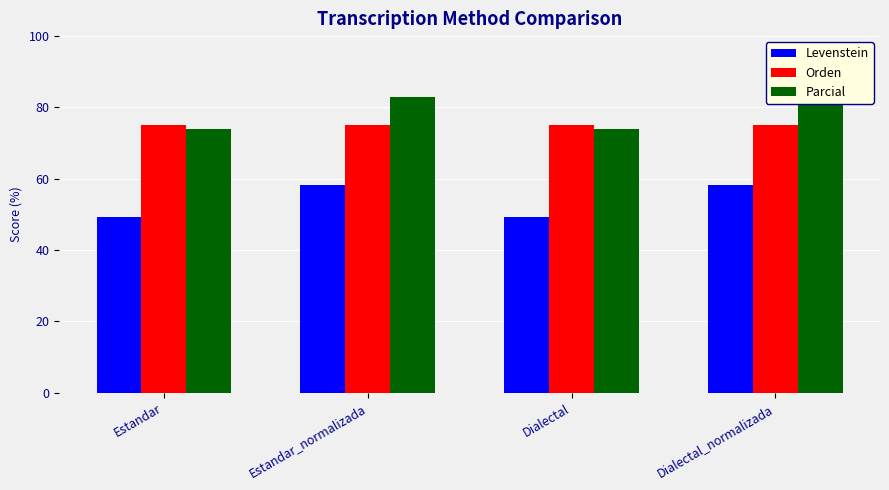

How many bars are there in total?

12